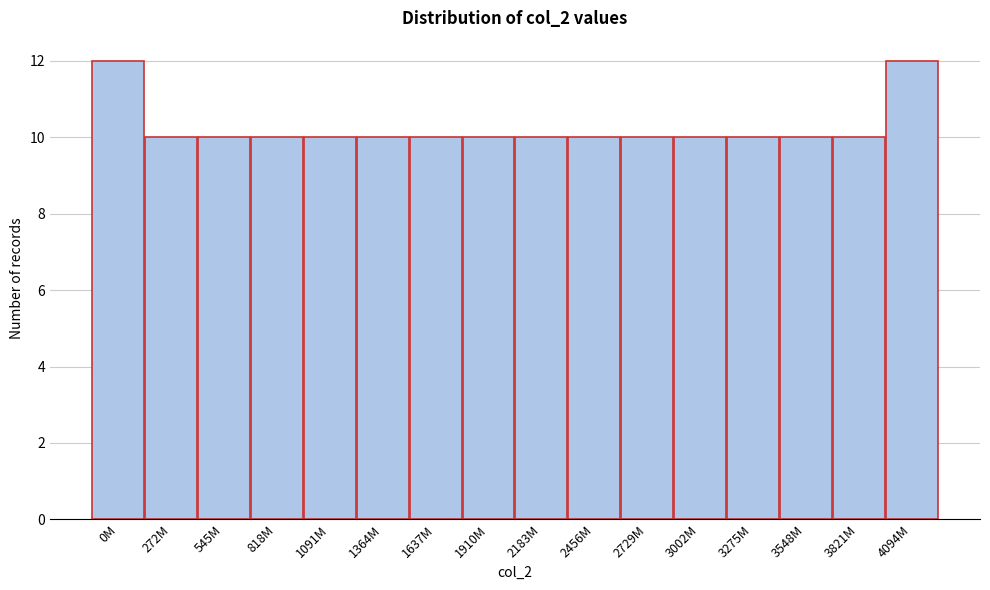

Reading left to right, transcribe all the data shown in this chart.

12	10	10	10	10	10	10	10	10	10	10	10	10	10	10	12